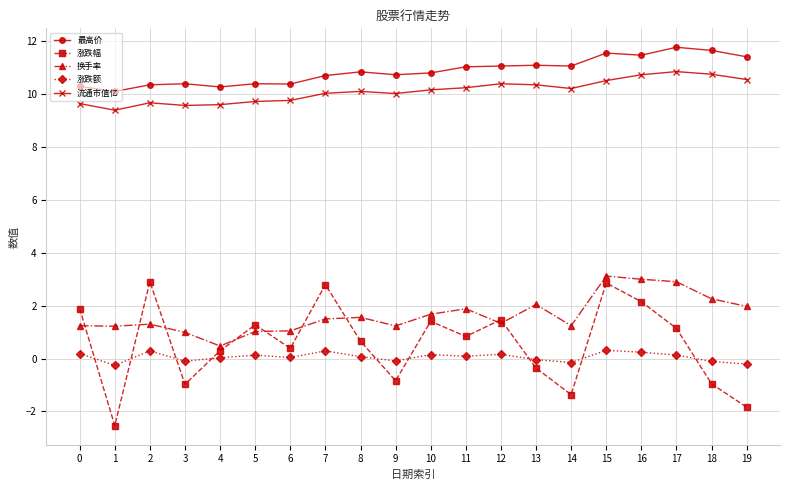

How many times do 涨跌幅 and 涨跌额 cross each other?

9